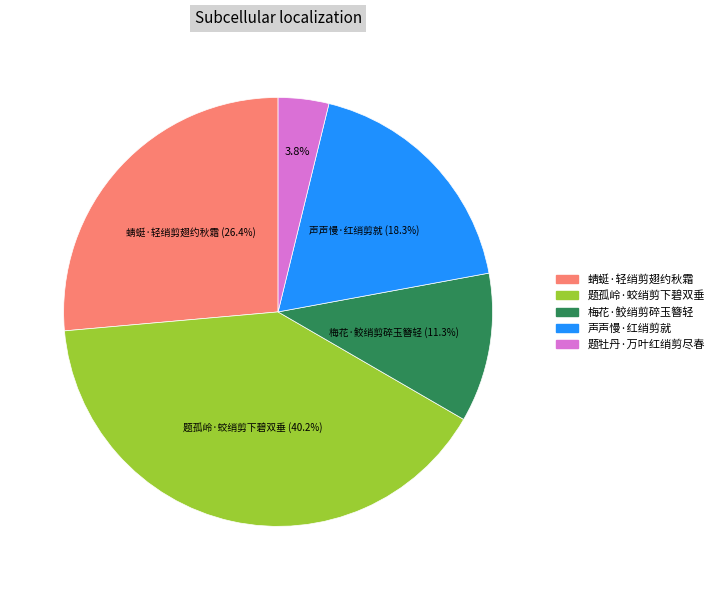

Count the number of slices in the pie.

5